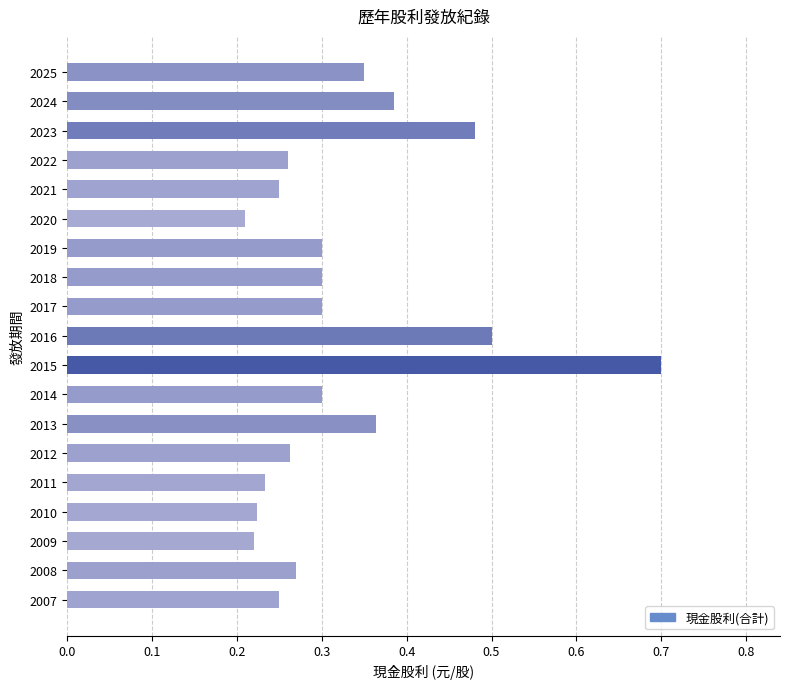

True or false: the data shows 0.3 at 2017.

True